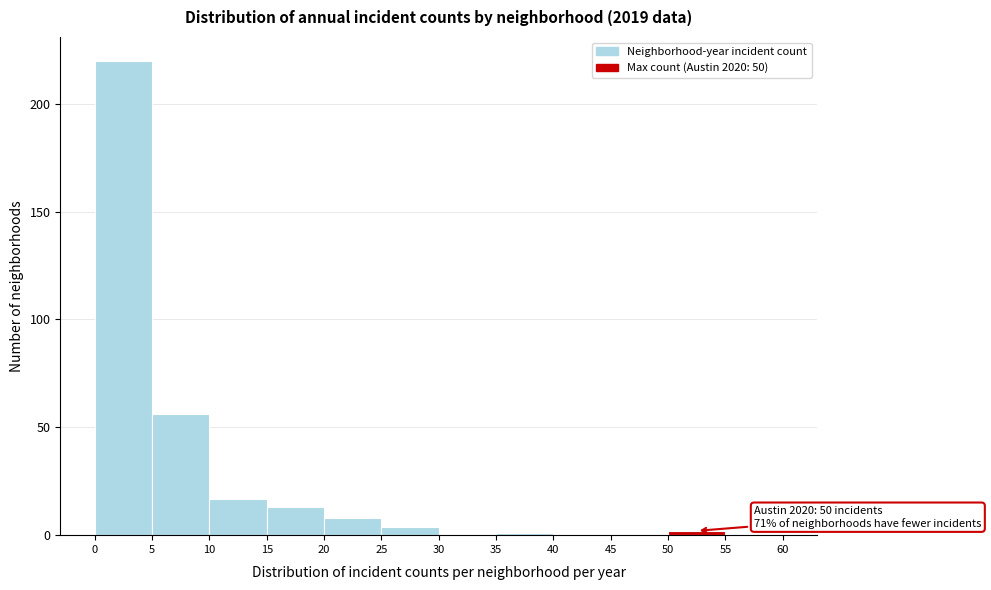

Which range on the x-axis has the tallest bar?

0 to 5